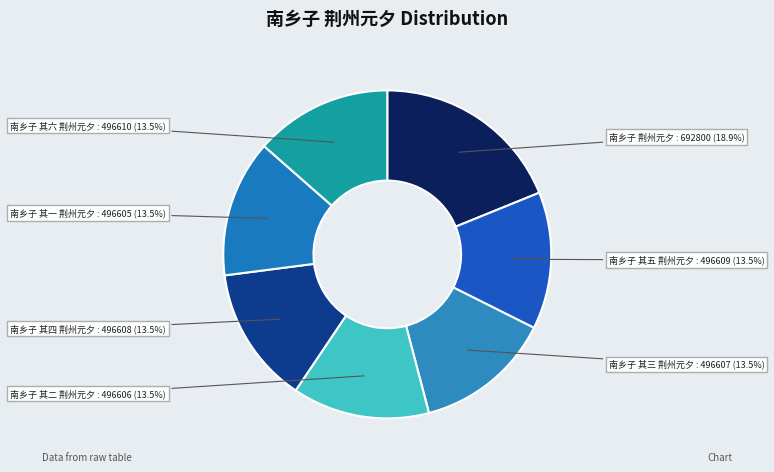

Is the sum of 南乡子 荆州元夕 and 南乡子 其三 荆州元夕 greater than half?

No